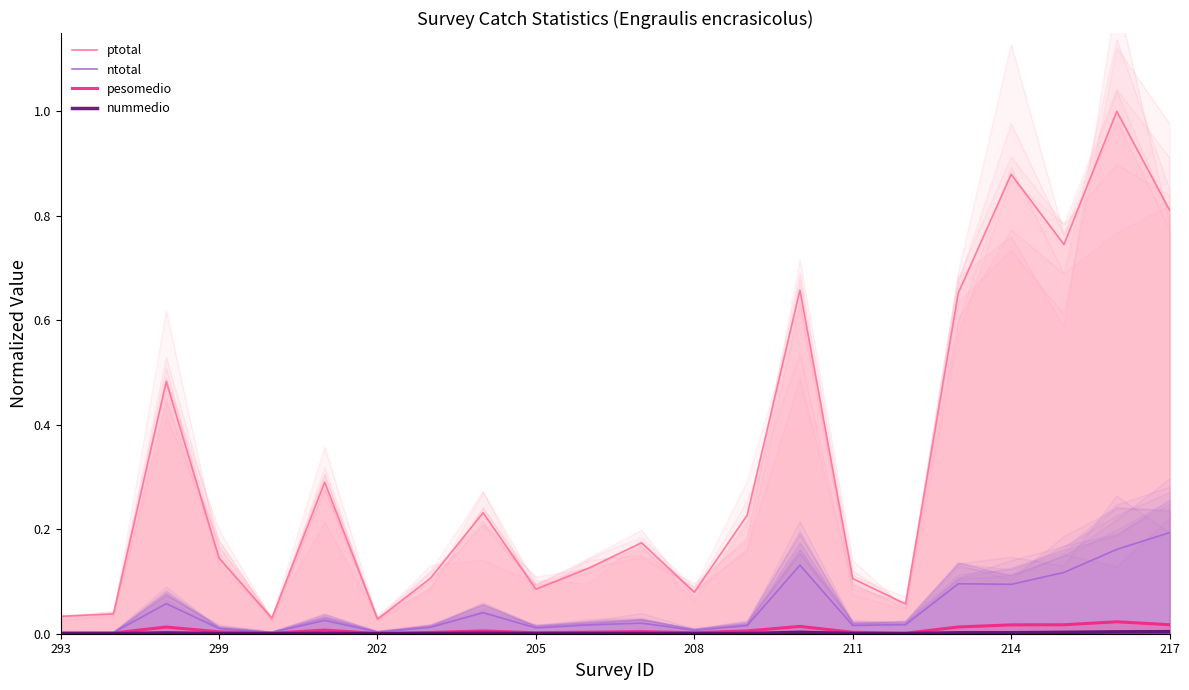

Reading left to right, extract all data points from this chart.

ptotal: 0.0	0.0	0.5	0.1	0.0	0.3	0.0	0.1	0.2	0.1	0.1	0.2	0.1	0.2	0.7	0.1	0.1	0.7	0.9	0.7	1.0	0.8
ntotal: 0.0	0.0	0.1	0.0	0.0	0.0	0.0	0.0	0.0	0.0	0.0	0.0	0.0	0.0	0.1	0.0	0.0	0.1	0.1	0.1	0.2	0.2
pesomedio: 0.0	0.0	0.0	0.0	0.0	0.0	0.0	0.0	0.0	0.0	0.0	0.0	0.0	0.0	0.0	0.0	0.0	0.0	0.0	0.0	0.0	0.0
nummedio: 0.0	0.0	0.0	0.0	0.0	0.0	0.0	0.0	0.0	0.0	0.0	0.0	0.0	0.0	0.0	0.0	0.0	0.0	0.0	0.0	0.0	0.0